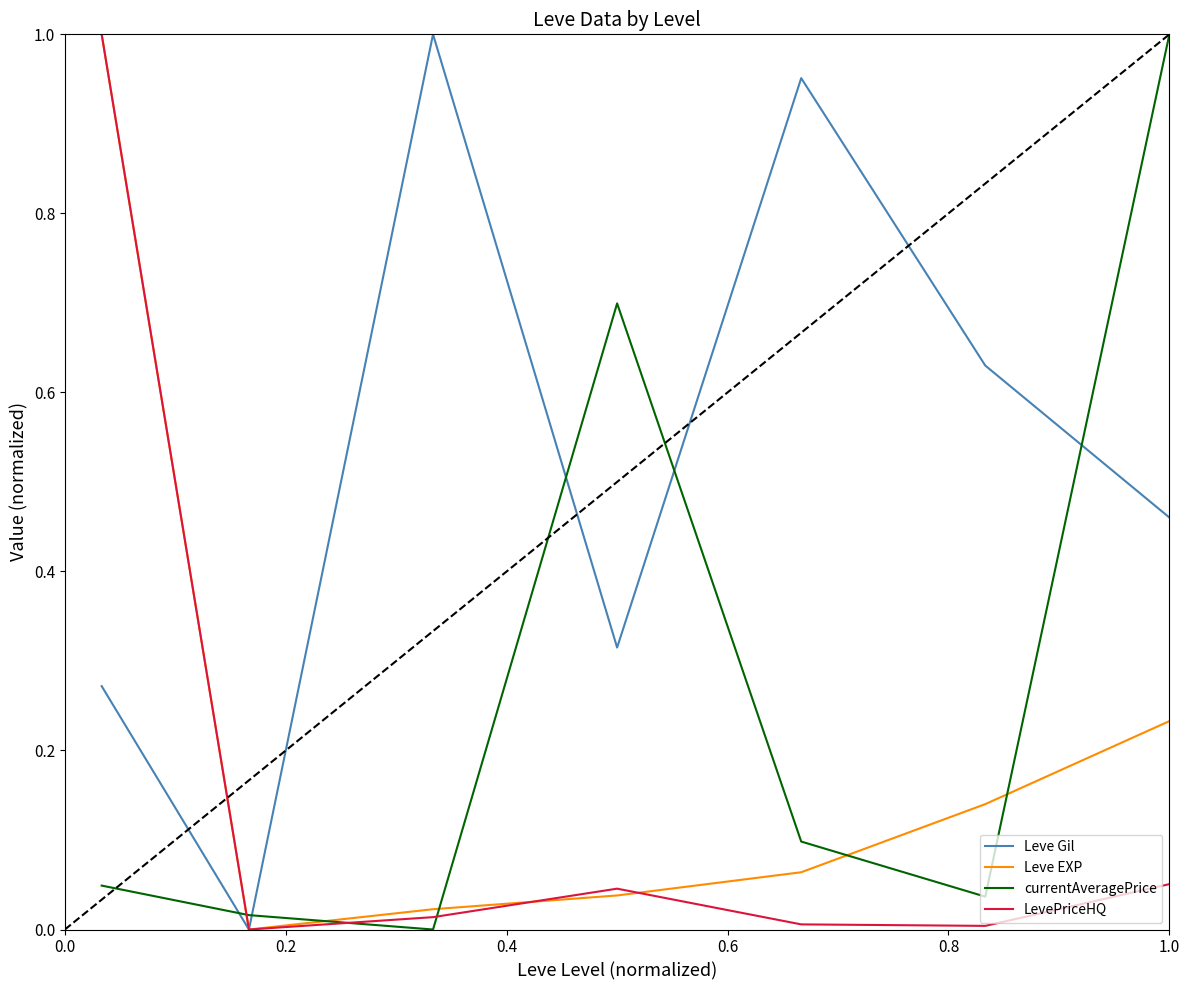

After their last crossing, which series has the higher values: Leve EXP or currentAveragePrice?

currentAveragePrice